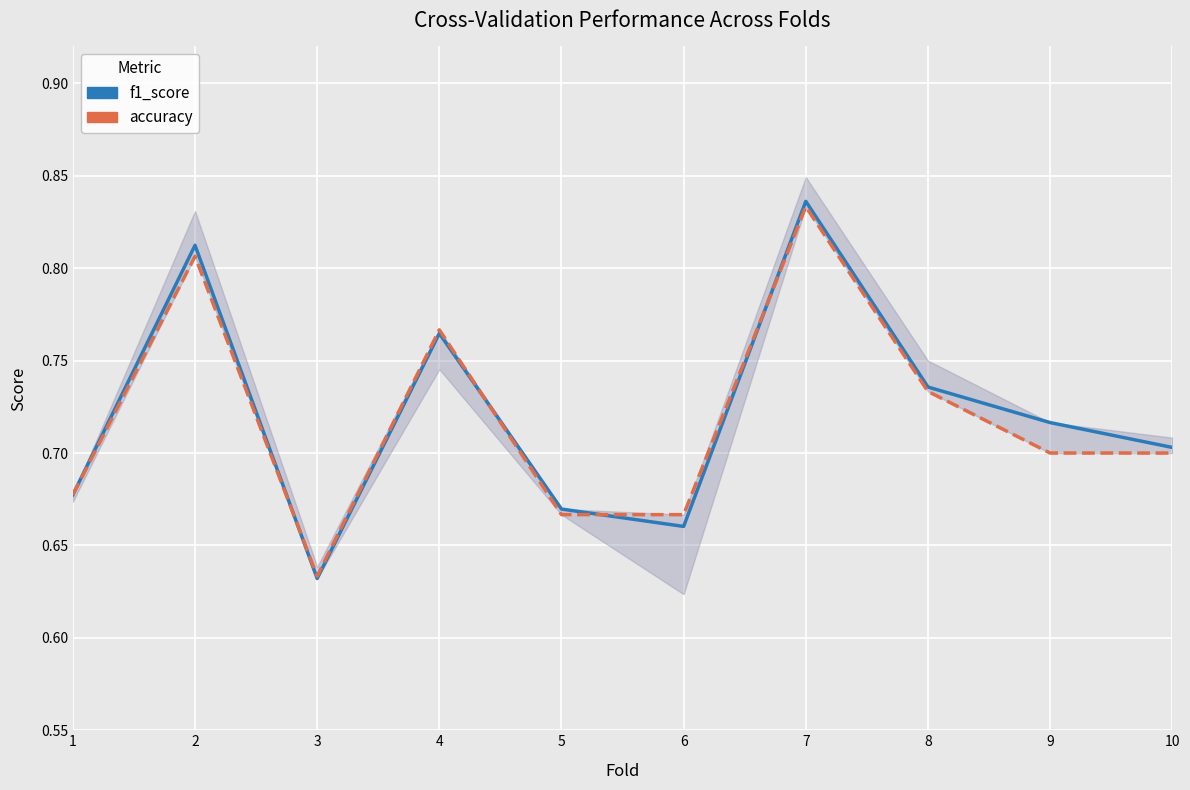

How many interior local peaks does the f1_score series have?

3